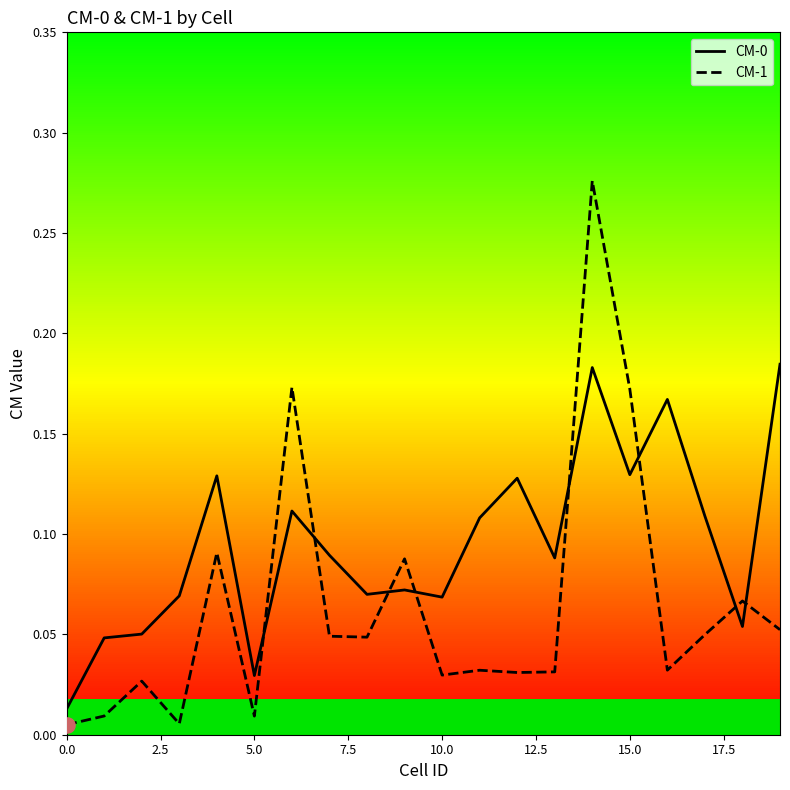

What are all the series names shown in the legend?

CM-0, CM-1